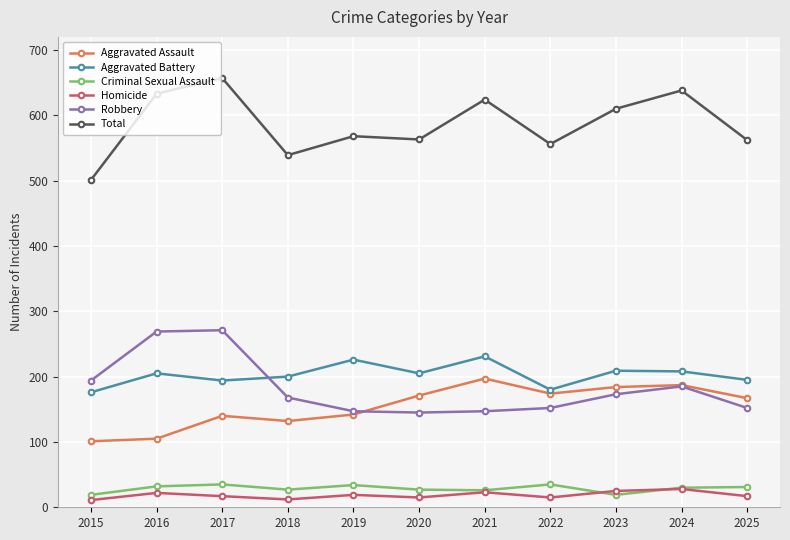

What is the lowest value of the Aggravated Assault series?

101